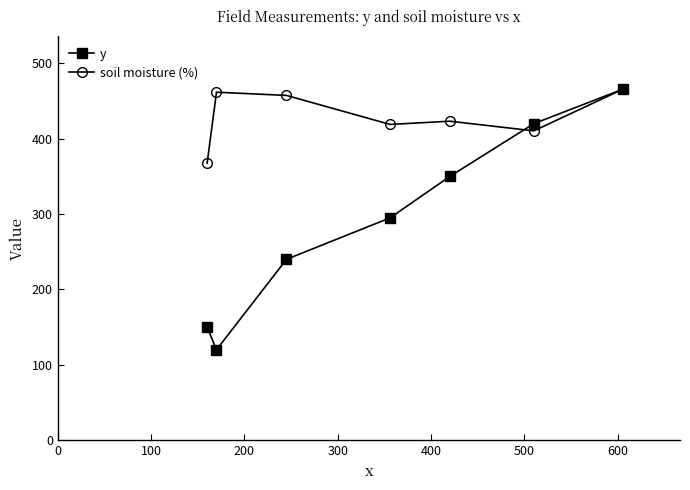

Reading right to left, transcribe all the data shown in this chart.

y: 466.0	420.0	350.0	295.0	240.0	120.0	150.0
soil moisture (%): 466.0	410.4	423.2	419.0	457.4	461.7	367.7